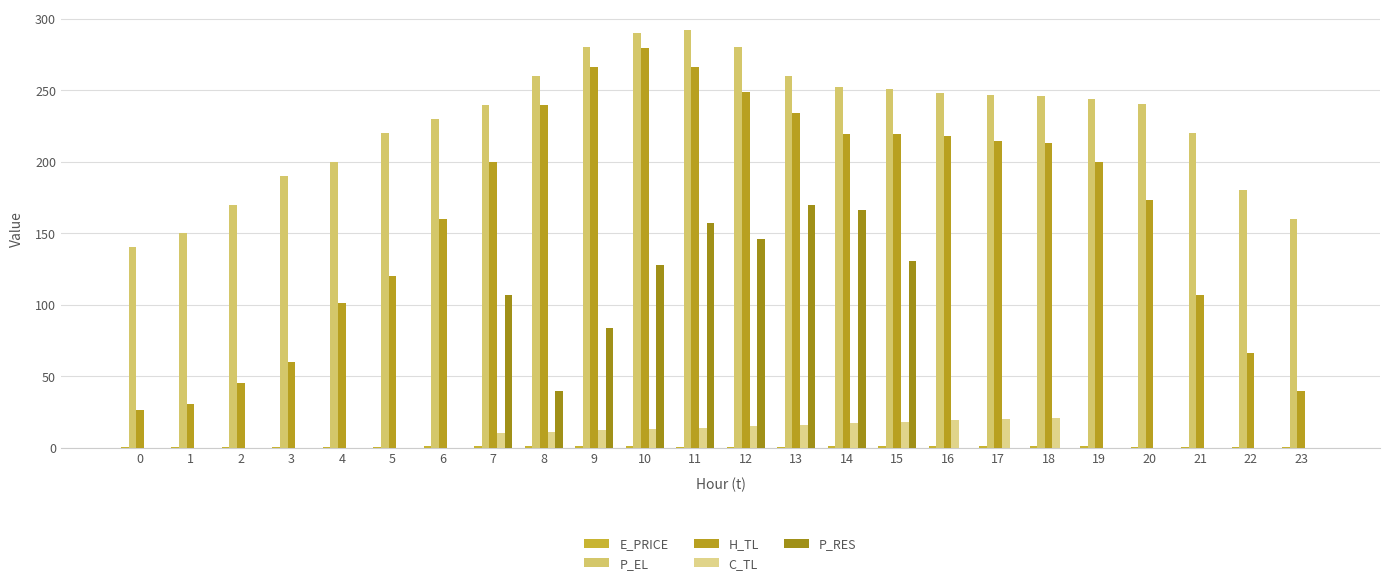

What is the difference between the P_EL values at 7 and 14?

12.4